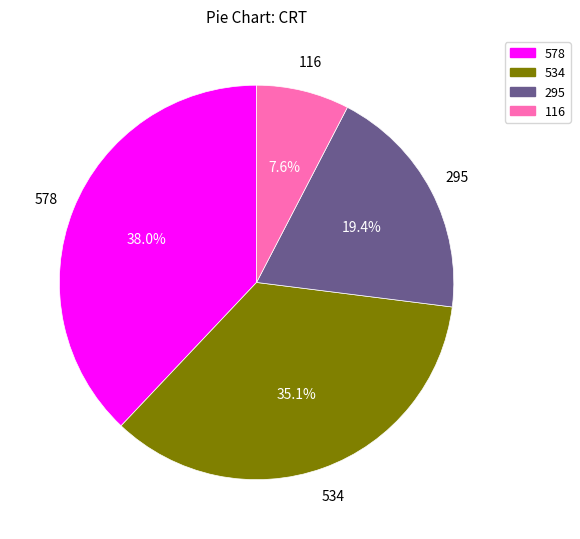

Does 116 account for over 50% of the chart?

No